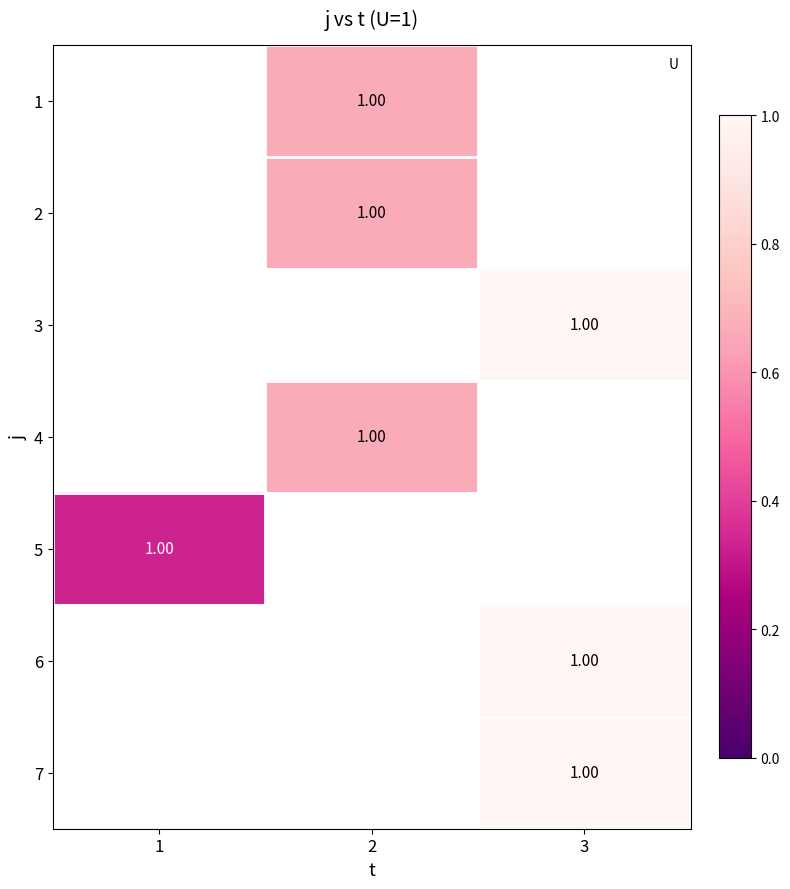

The 5 series shows 0.2 at 1. True or false?

False